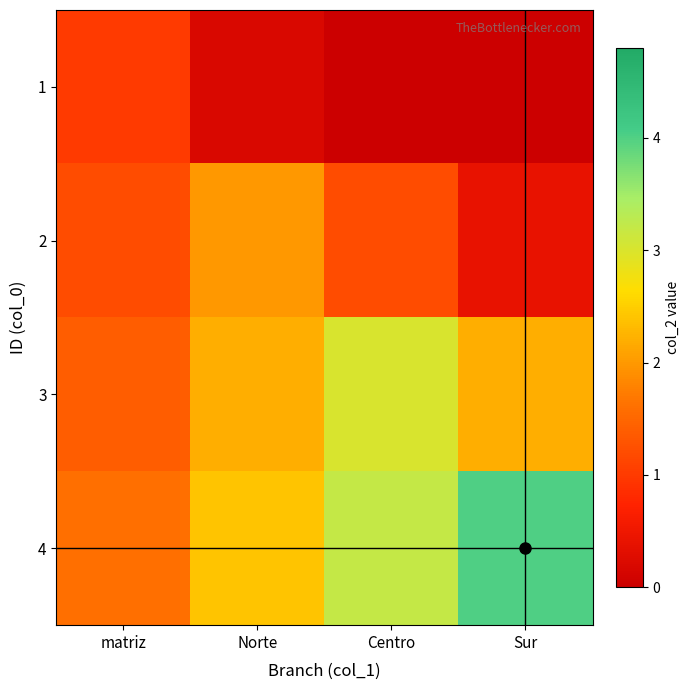

Rank the series at Centro from lowest to highest value.

1, 2, 3, 4